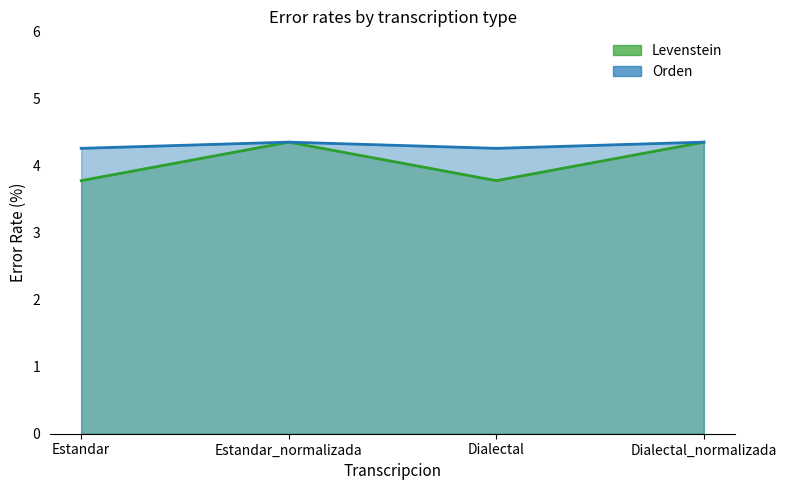

True or false: Levenstein and Orden cross at least once.

False